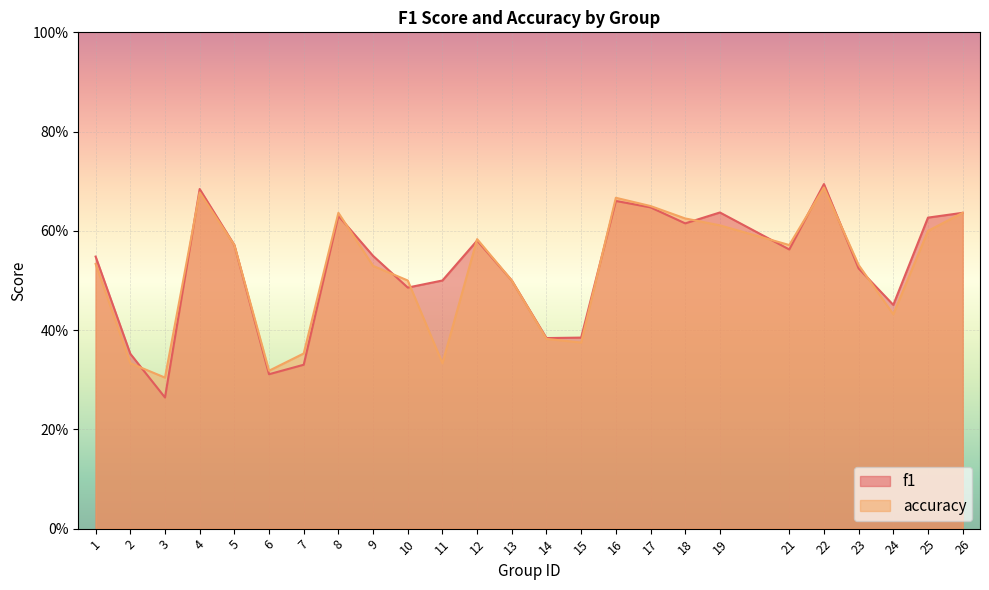

Between 5 and 23, which series saw the biggest shift?

f1